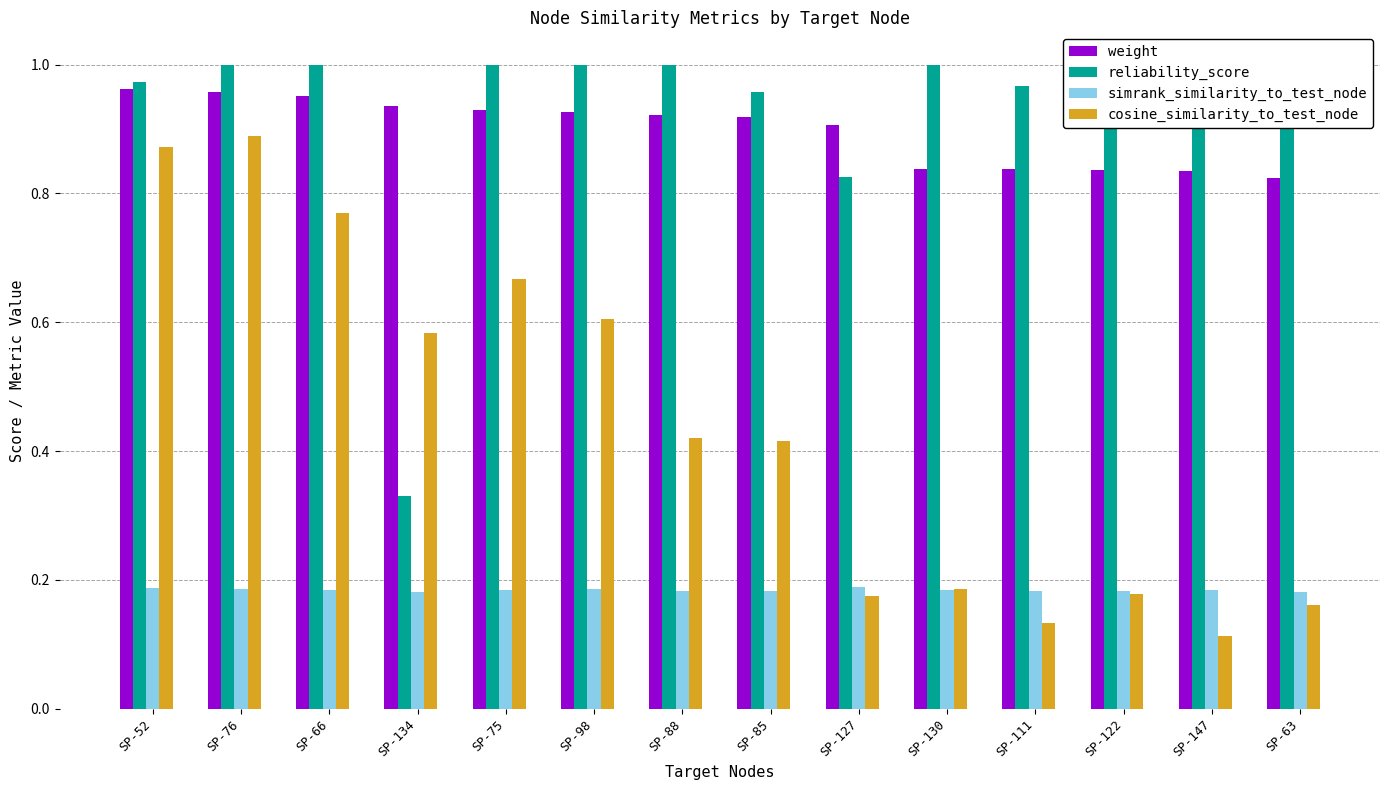

How many distinct data groups are displayed?

4